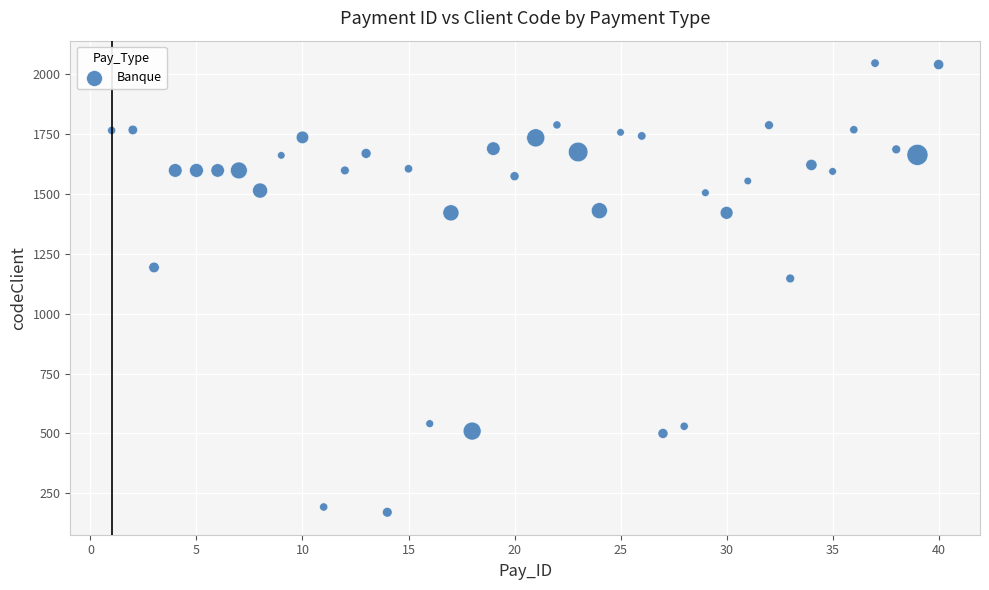

What Y value in the scatter plot is closest to 1108?

1147